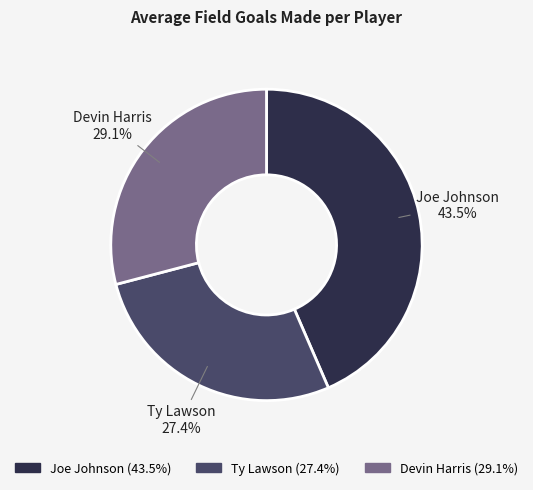

Does any single category account for the majority?

No